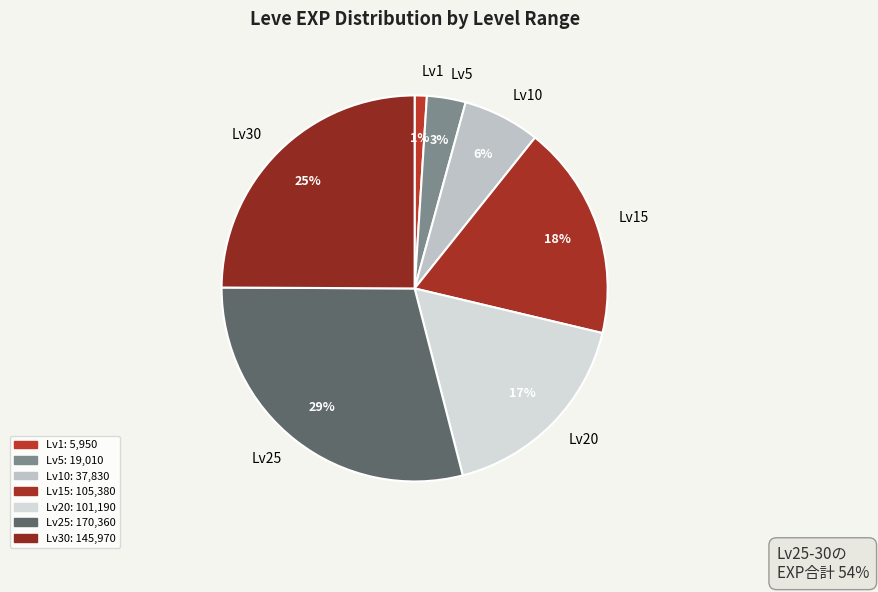

Which category has the smallest portion of the pie?

Lv1